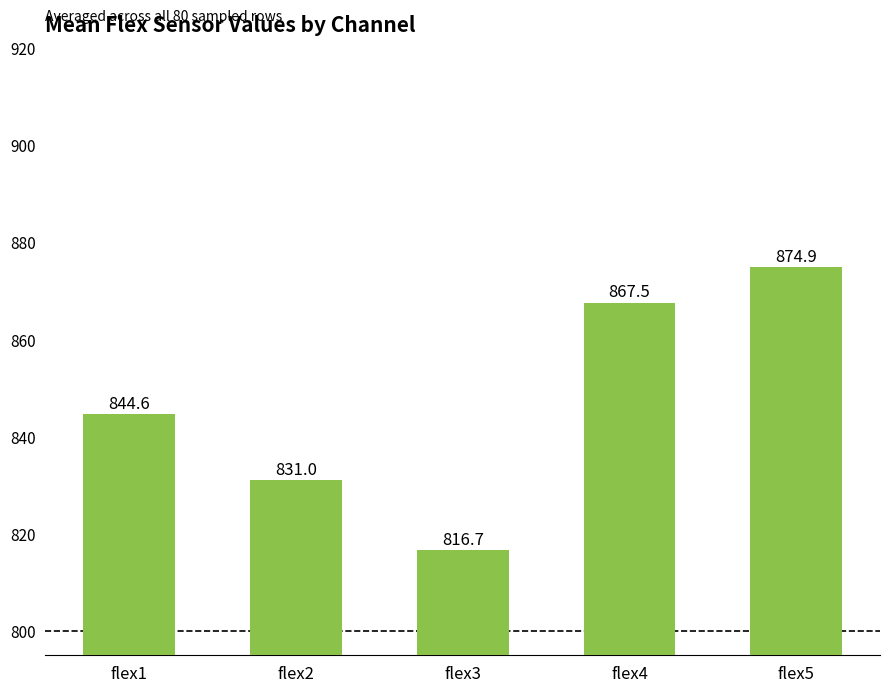

Which label corresponds to the largest value in the chart?

flex5